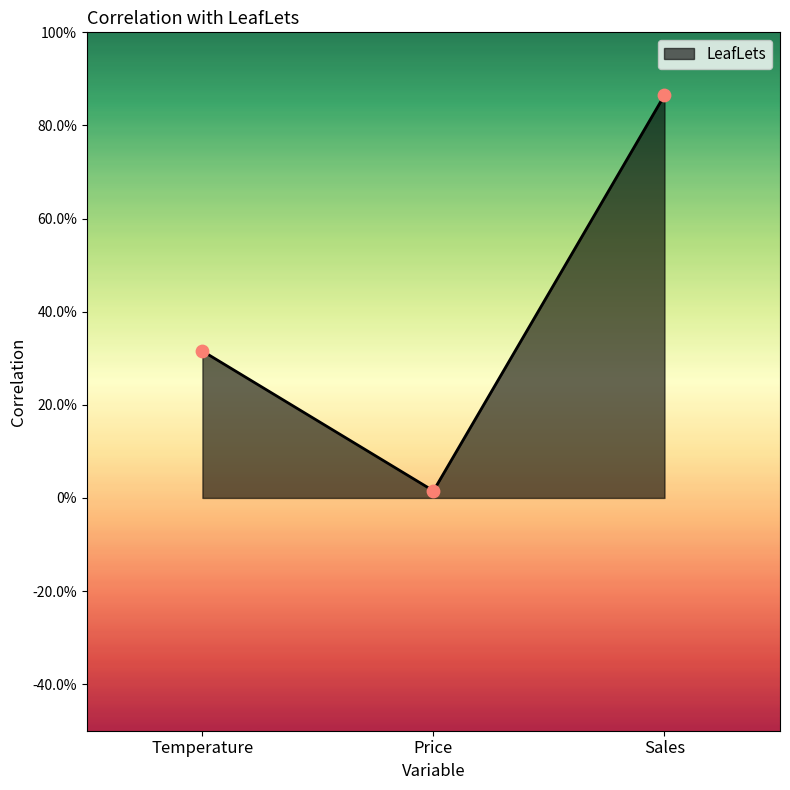

What is the change in value from Price to Sales?

+0.8